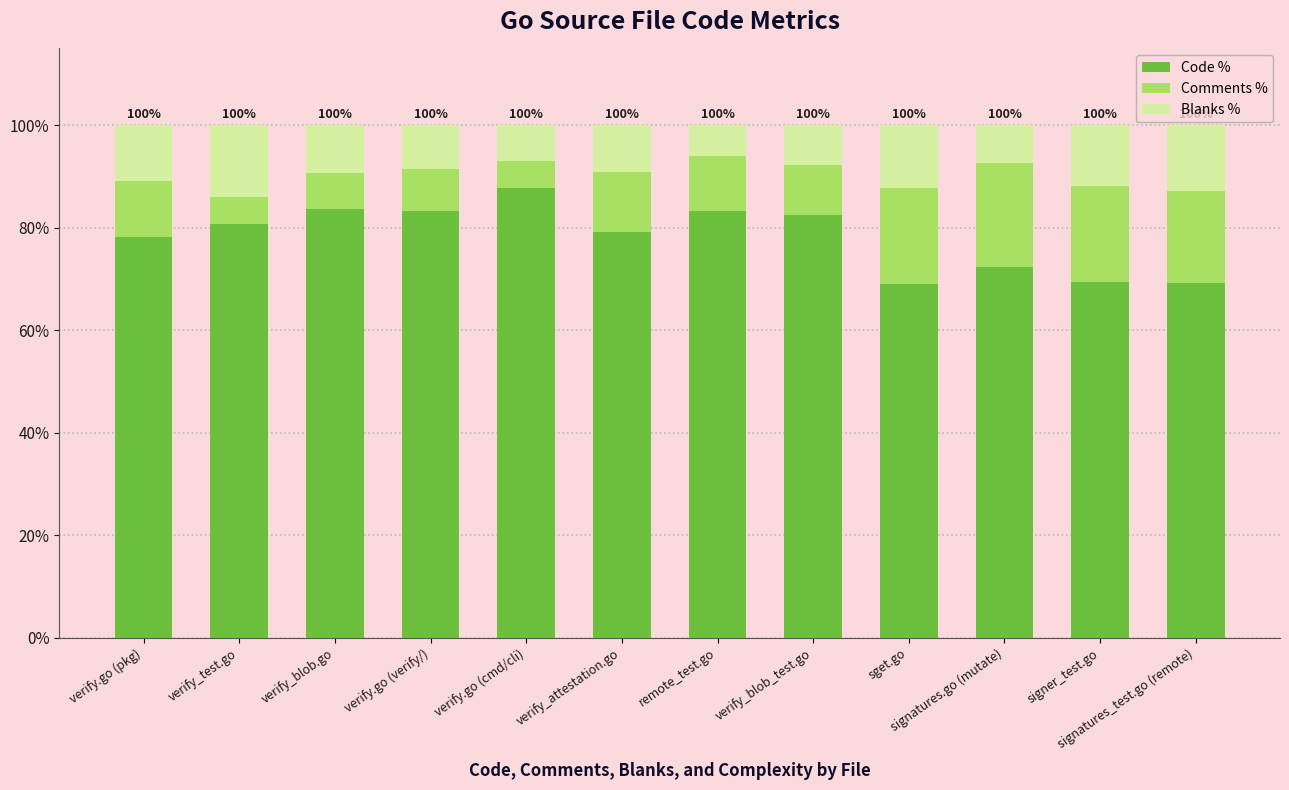

What is the approximate value of Code % at verify.go (verify/)?

83.3